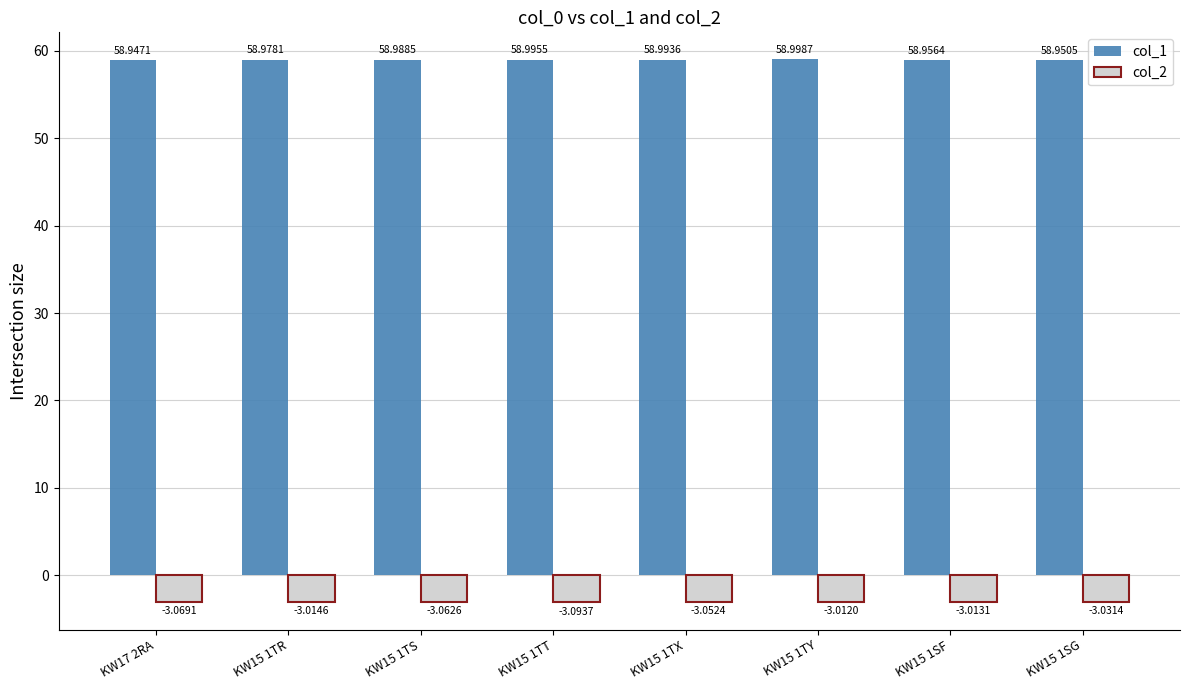

At how many categories does at least one series exceed 25?

8